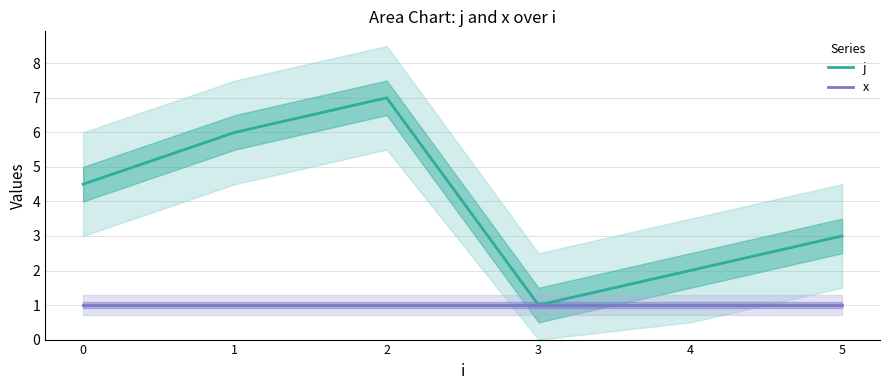

What is the total value across all series at 4?

3.0